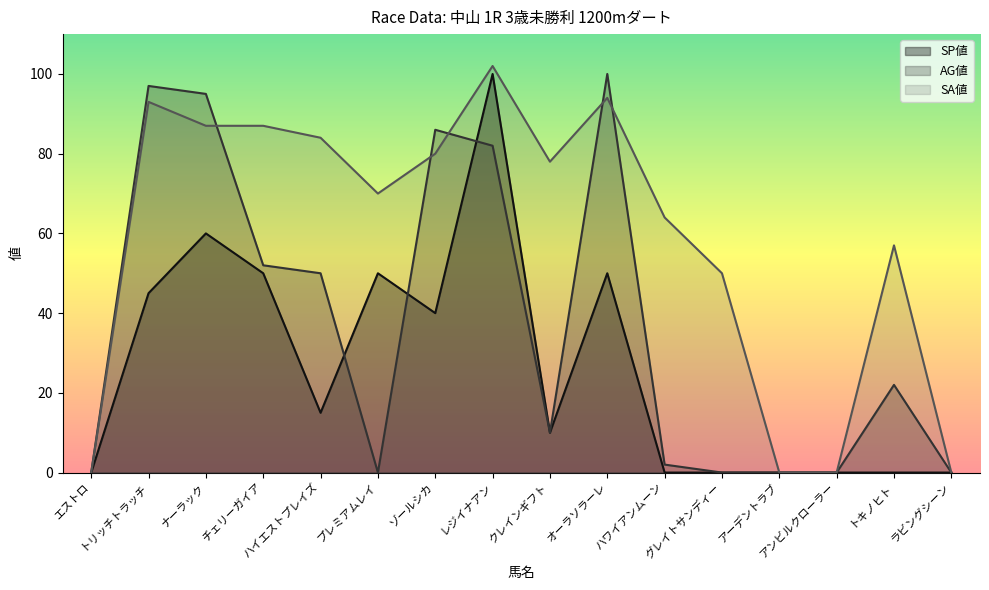

Is the value of SP値 at トリッチトラッチ greater than the value of SA値 at ナーラック?

No